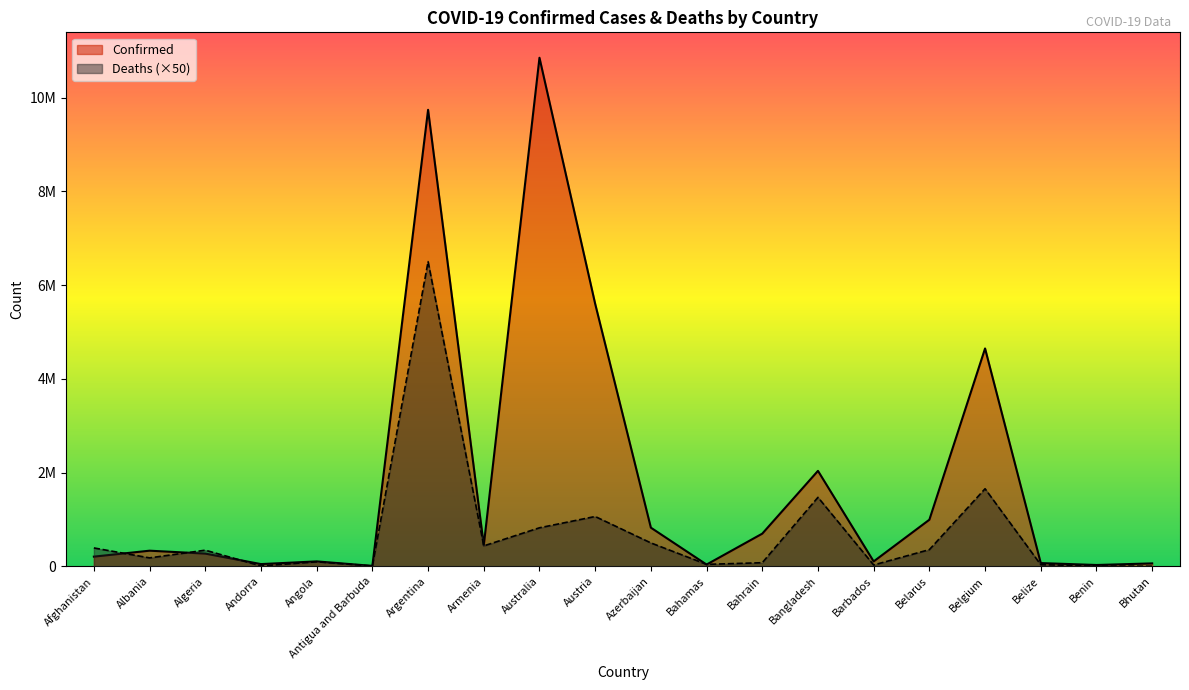

Is it true that Deaths equals 3154145 at Argentina?

False